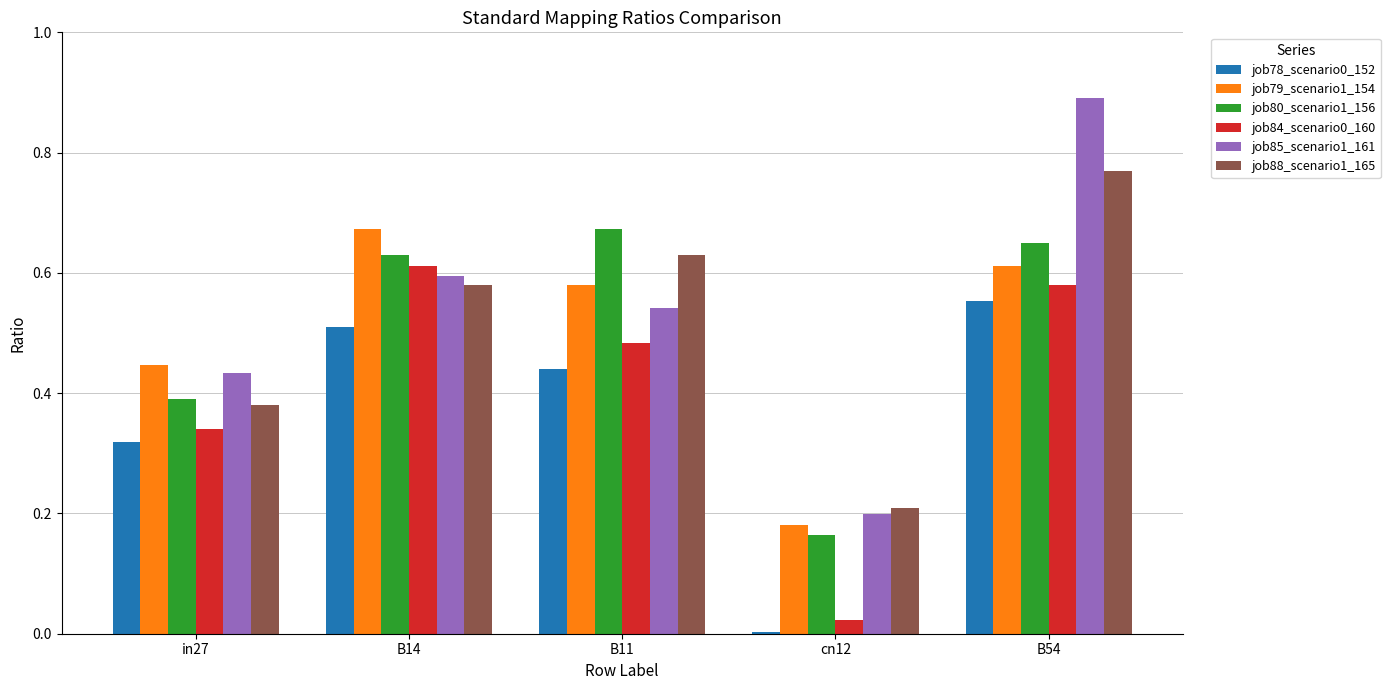

What is the sum of all job78_scenario0_152 values?

1.8